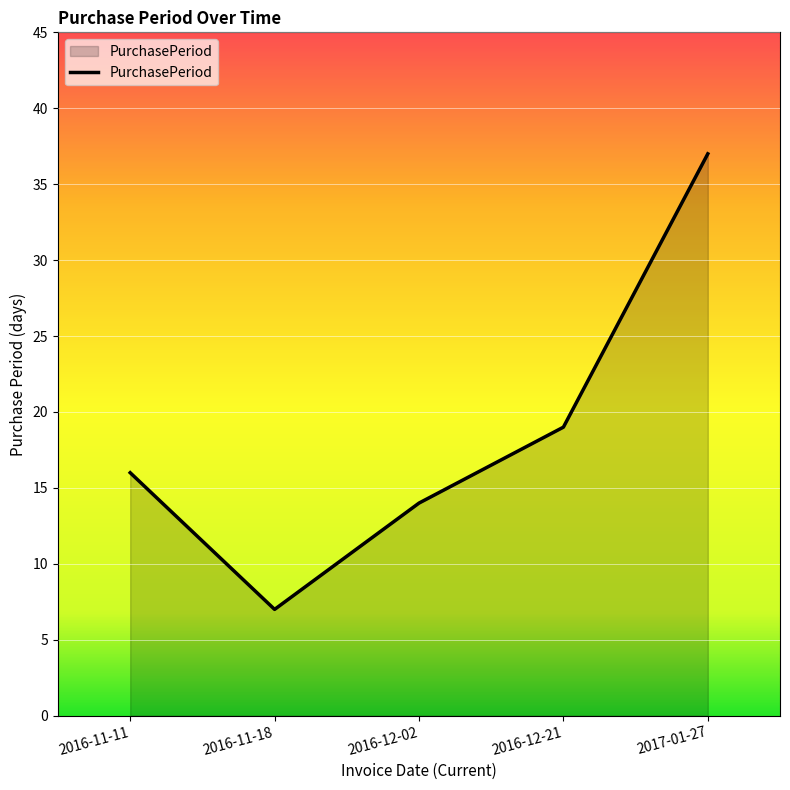

What is the sum of all values?

93